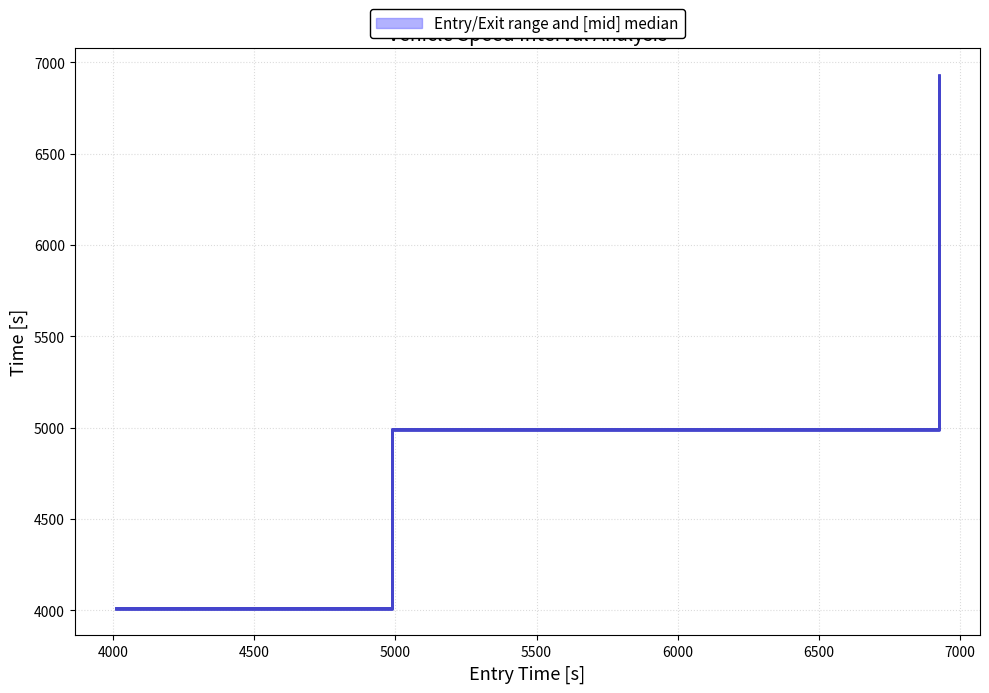

Reading left to right, extract all data points from this chart.

upper: 4012.8	4992.8	6929.2
median: 4011.1	4991.1	6927.2
lower: 4008.8	4989.2	6925.1